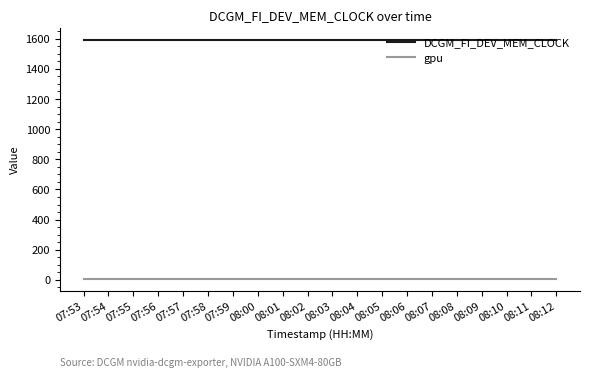

What are all the series names shown in the legend?

DCGM_FI_DEV_MEM_CLOCK, gpu